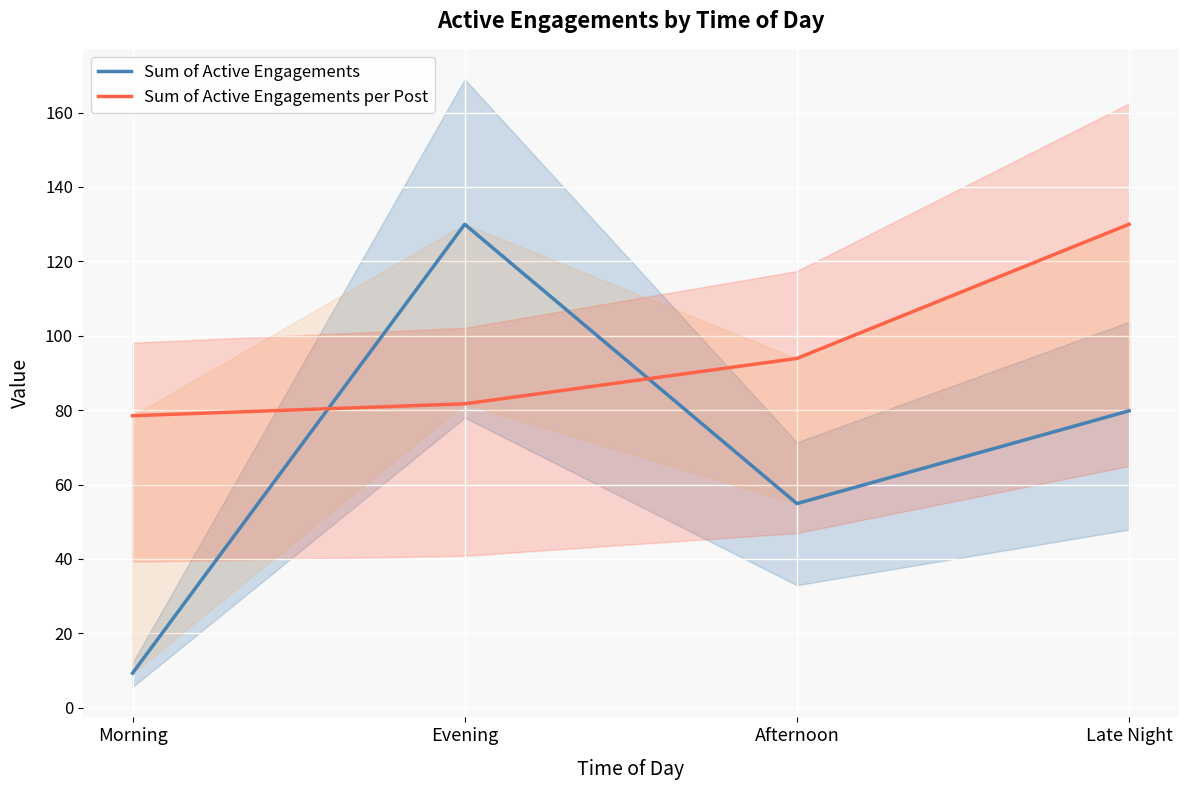

In Sum of Active Engagements, how many points are higher than both neighbors (excluding endpoints)?

1